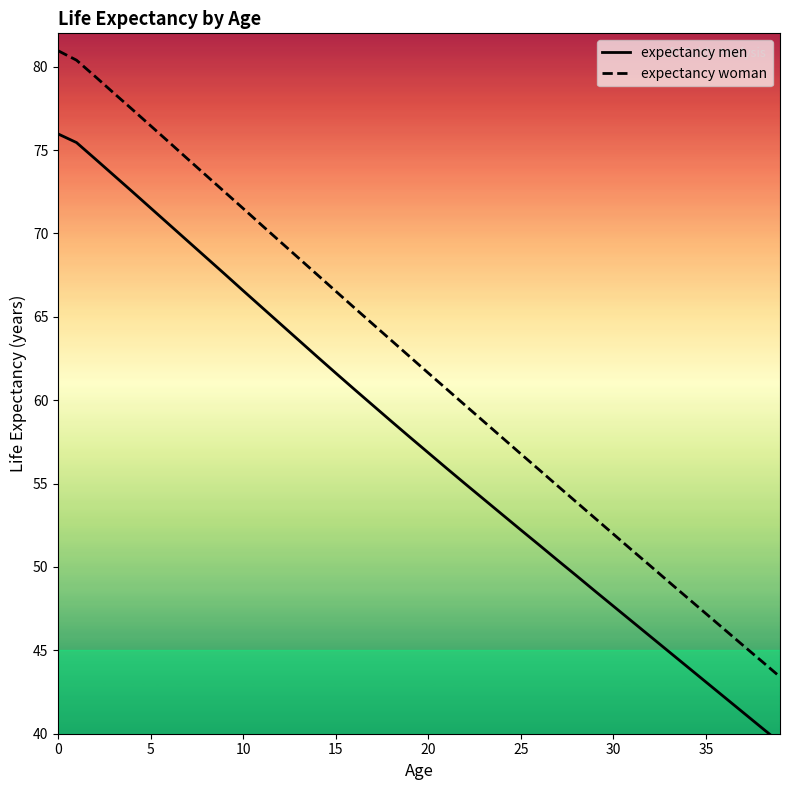

Does the chart display data point markers on the line(s)?

No